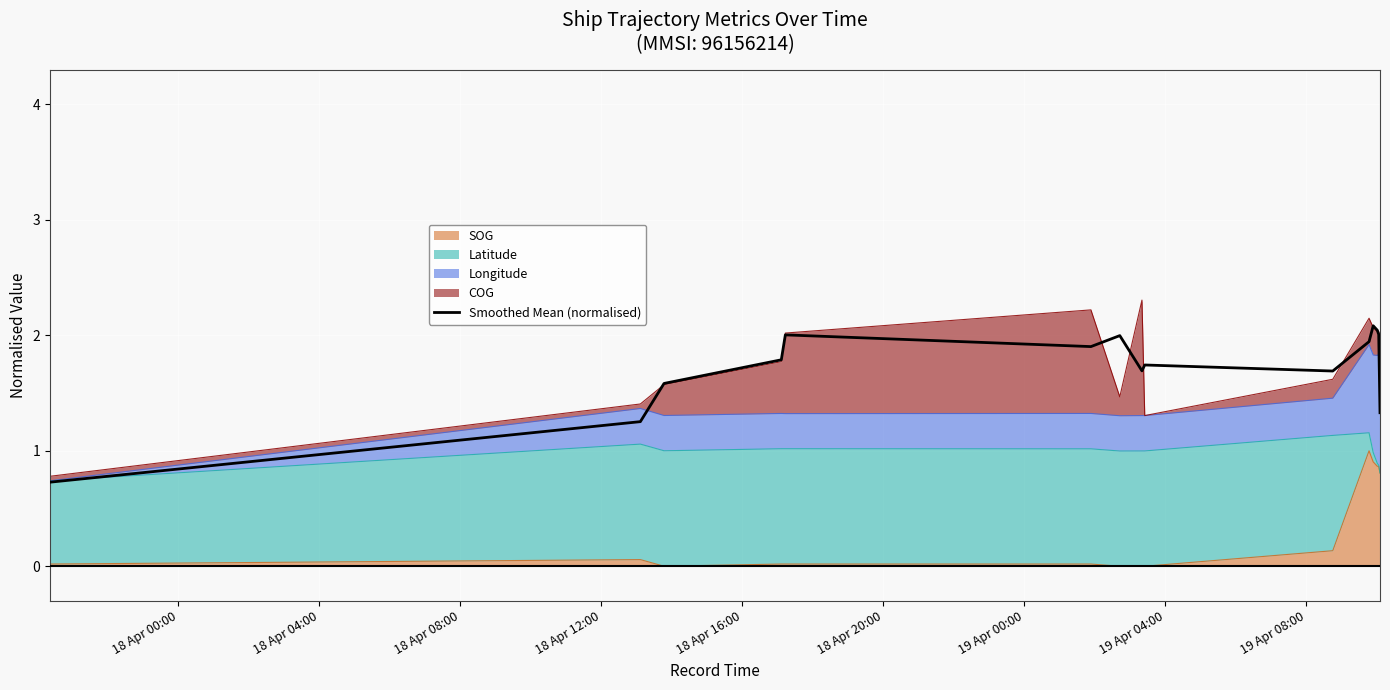

What position from the left is 18 Apr 12:00?

4